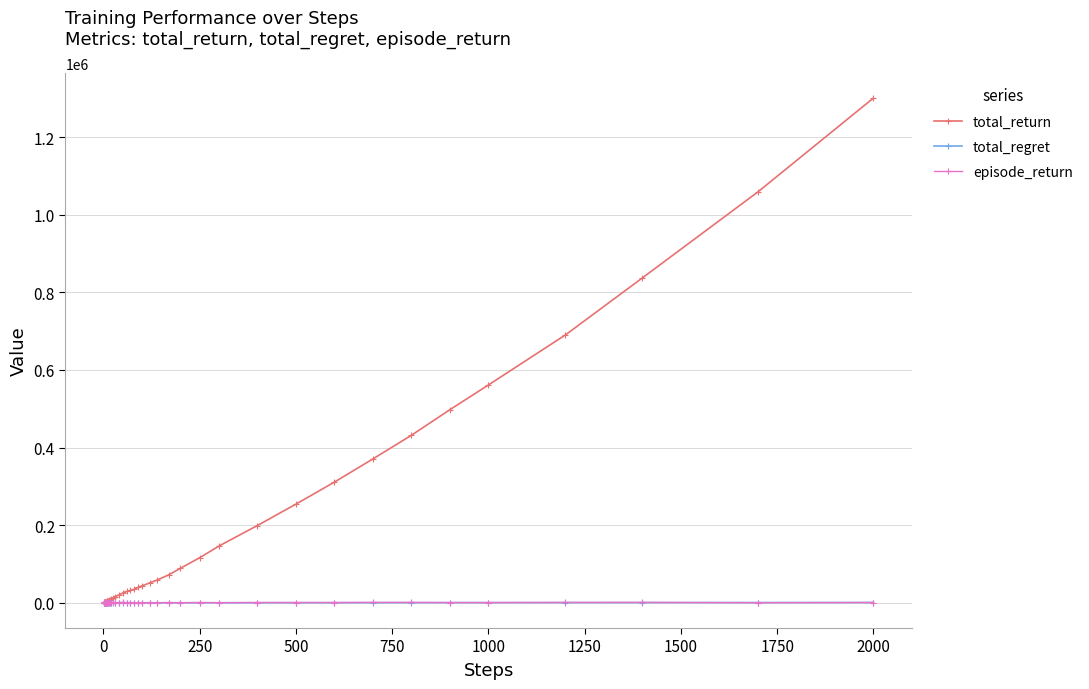

Which series has the widest spread of values?

total_return